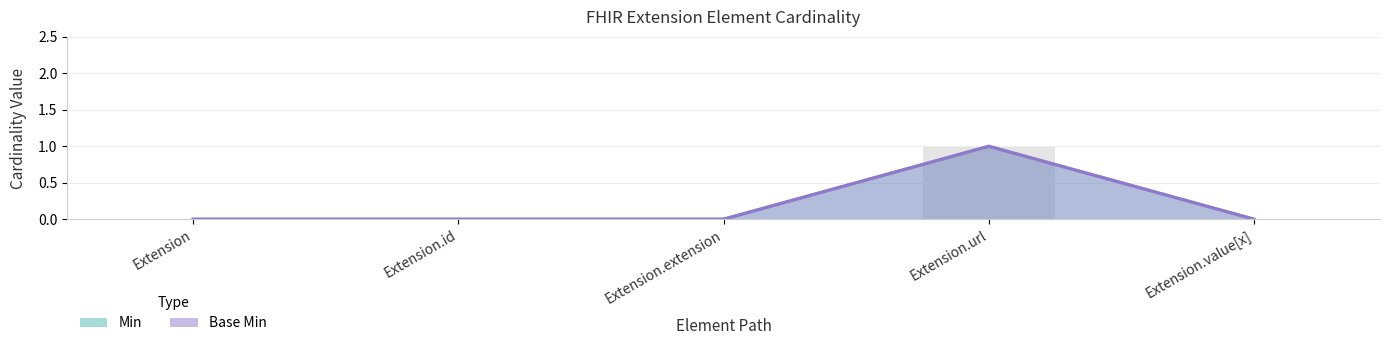

What is the highest value of the Min series?

1